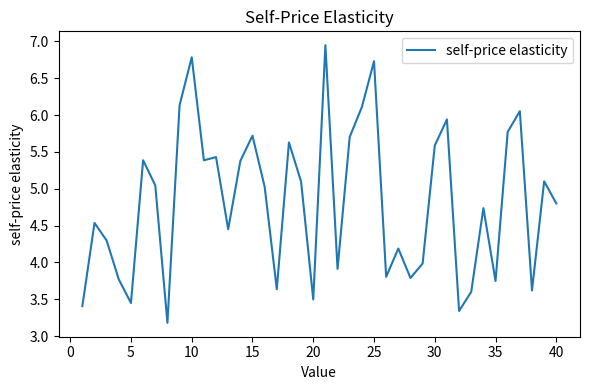

What is the difference between the maximum and minimum values?

3.8